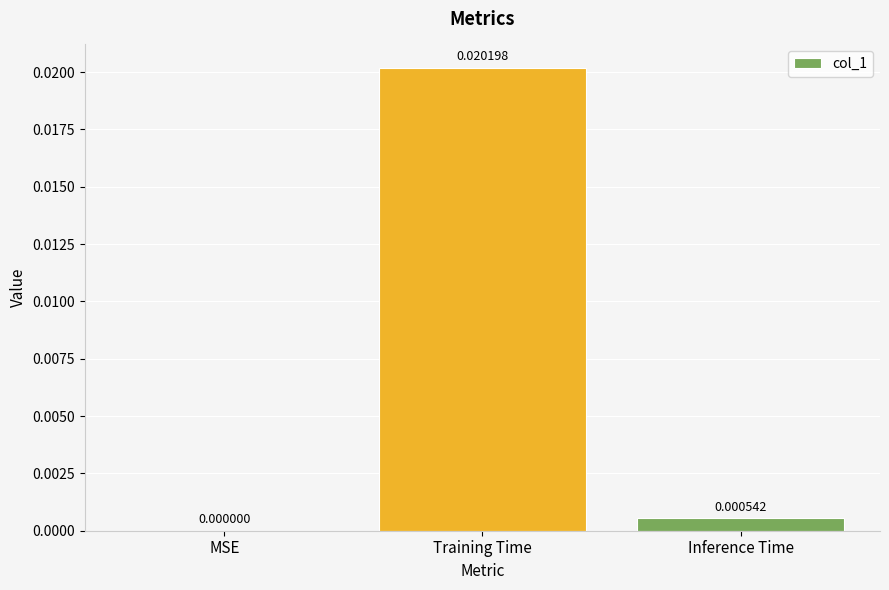

Which category has the highest value across all series?

Training Time